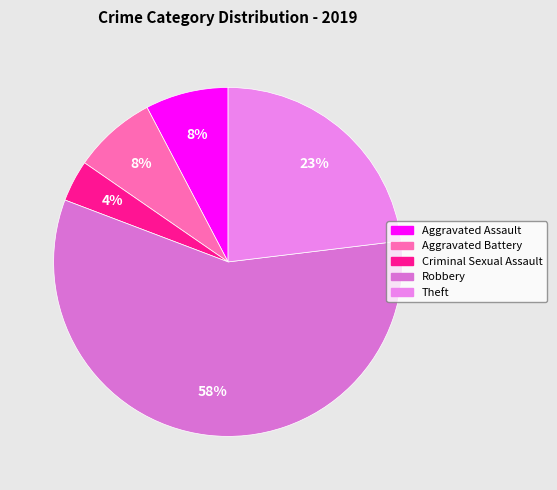

To the nearest percent, what percentage of the pie is Robbery?

58%